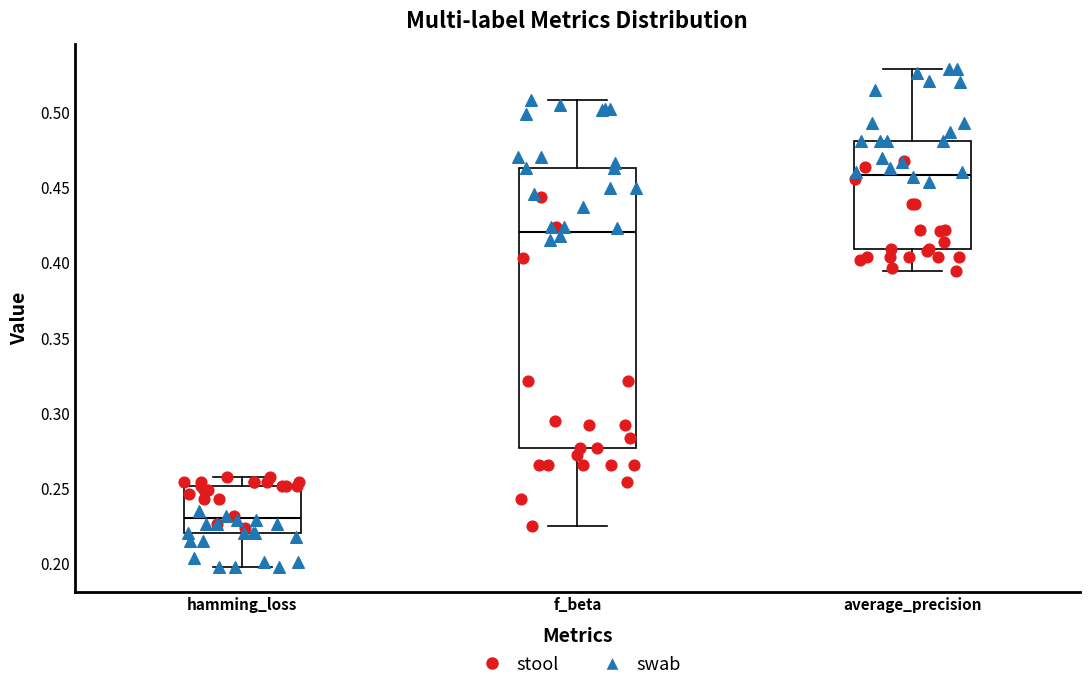

Where does the upper whisker of the box for f_beta end on the y-axis? The values are not printed on the chart, so give them approximately, as read against the axis.

0.510